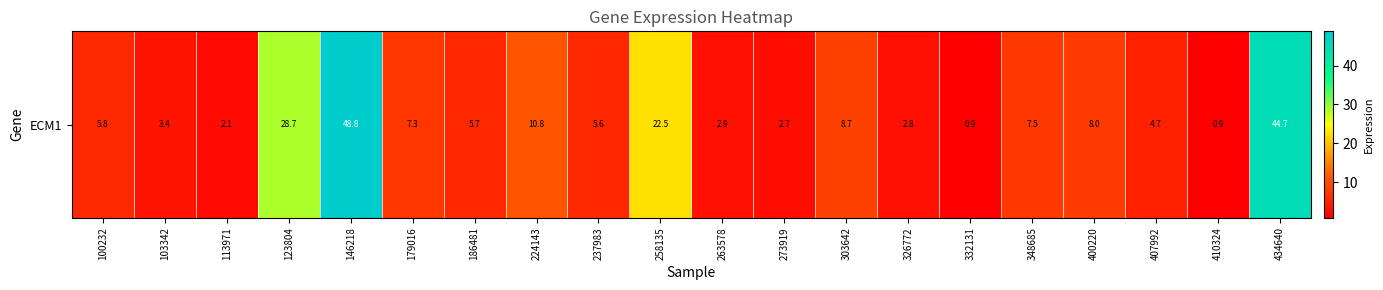

What is the maximum value shown in the chart?

48.8